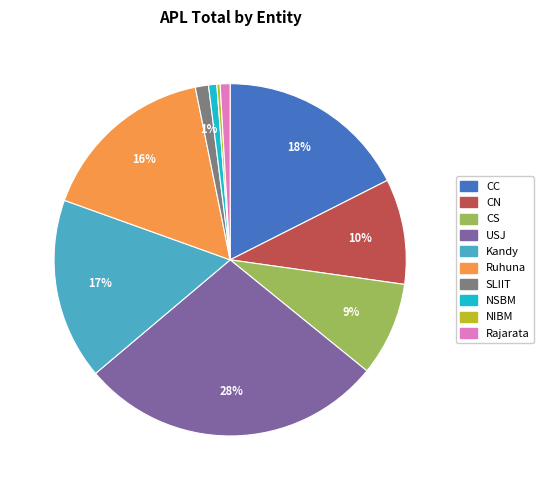

Is it true that USJ is 28% of the pie?

True